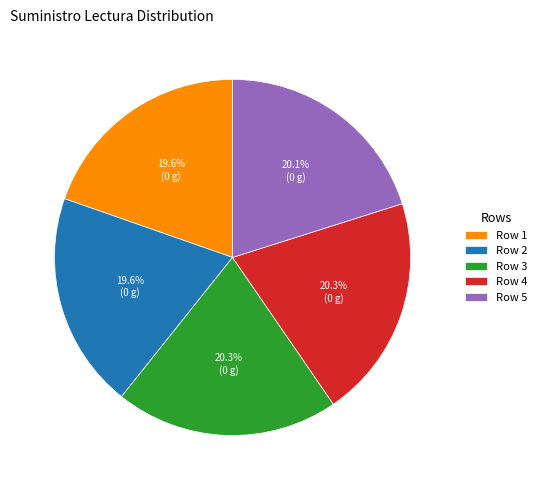

What is the ratio of the value at Row 1 to the value at Row 3?

1.0